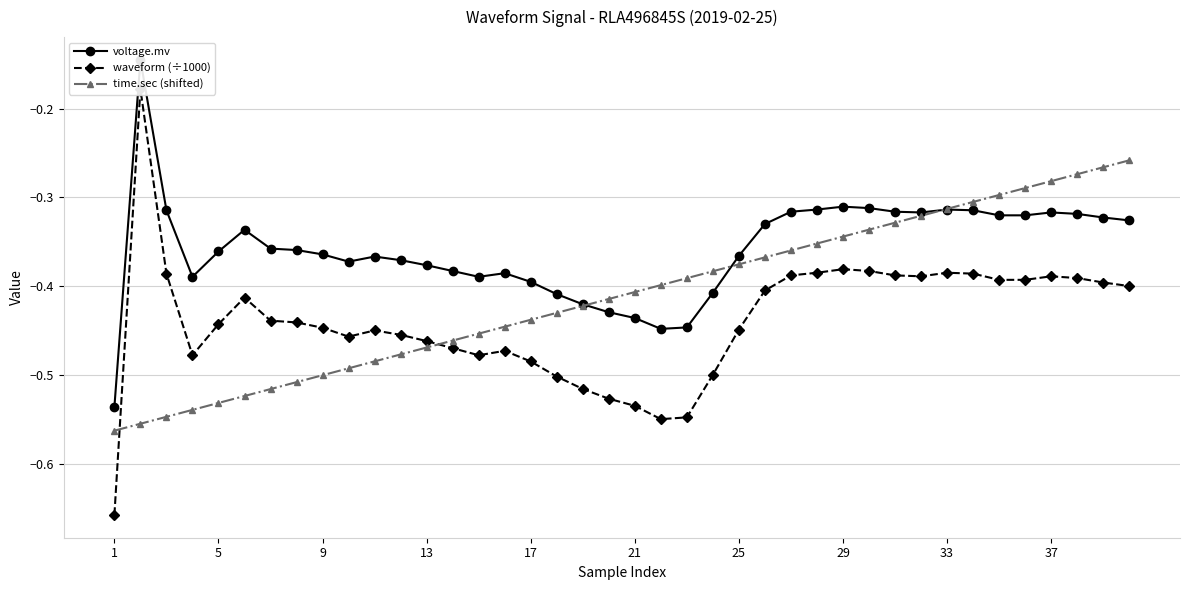

What is the difference between the maximum and minimum values in the waveform (÷1000) series?

0.5